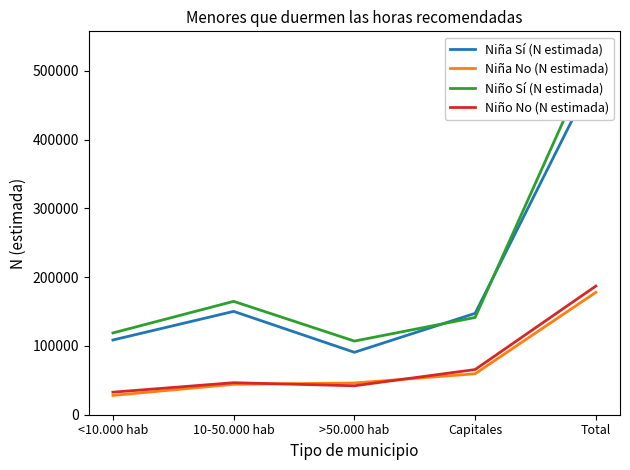

Where is Niño Sí (N estimada) nearest to the value 319732?

10-50.000 hab